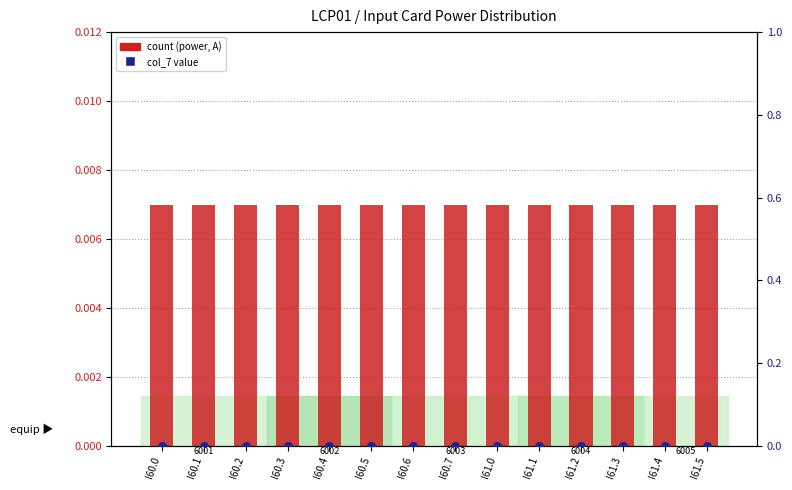

Which series has the largest Y range (max minus min)?

count